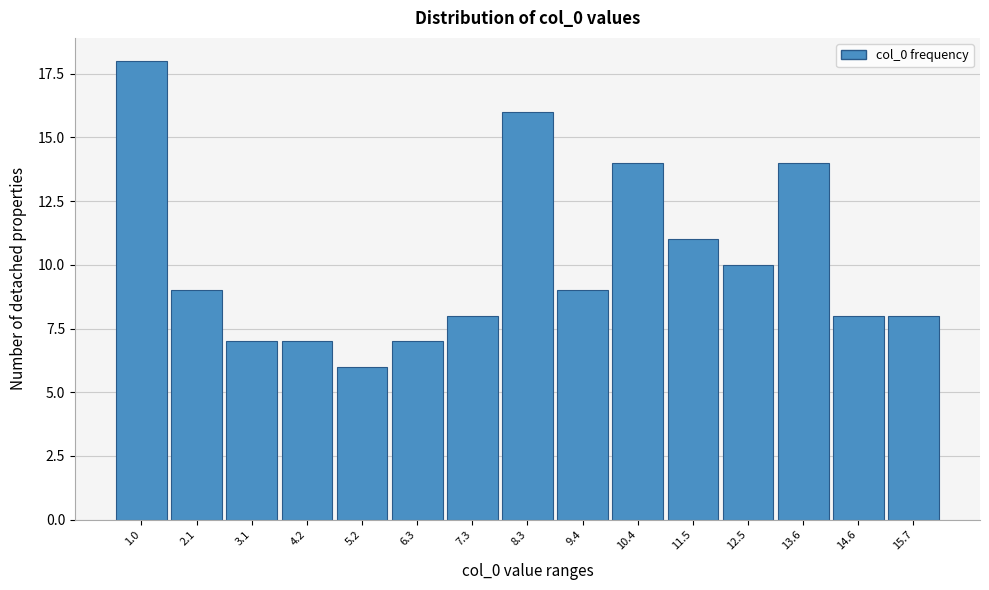

Reading left to right, what are all the values shown in this chart?

1.0=18	2.1=9	3.1=7	4.2=7	5.2=6	6.3=7	7.3=8	8.3=16	9.4=9	10.4=14	11.5=11	12.5=10	13.6=14	14.6=8	15.7=8